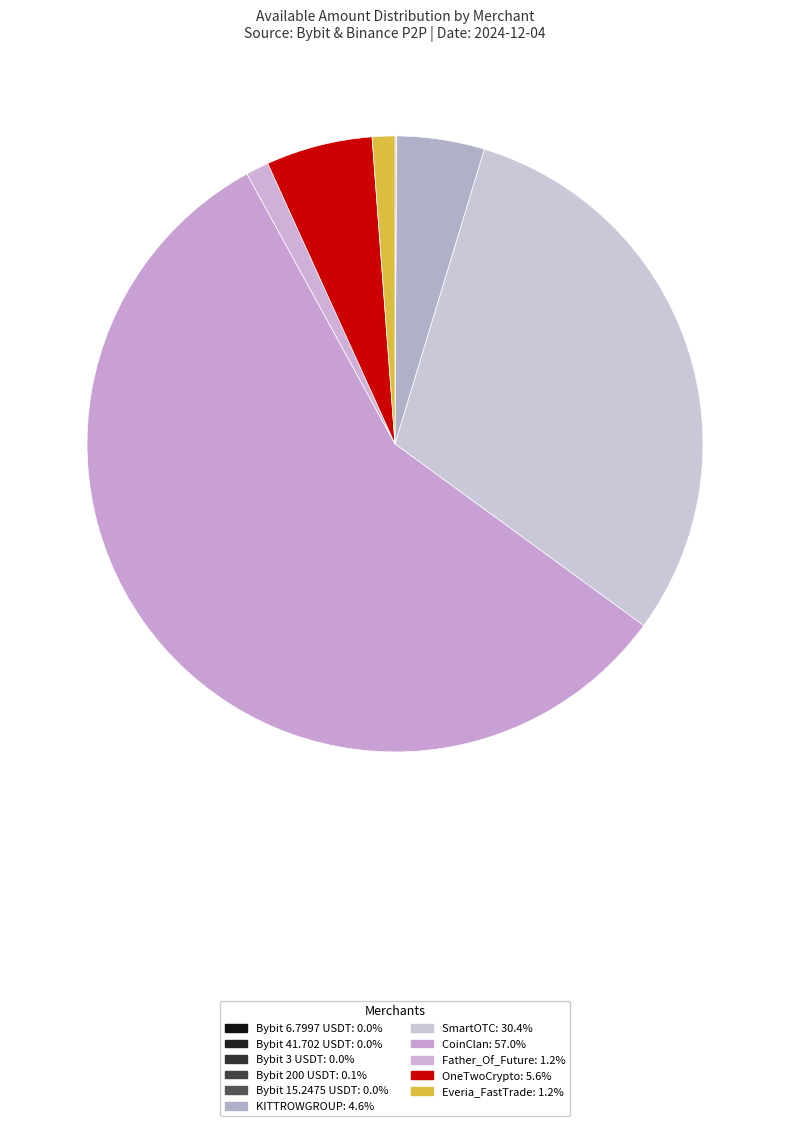

Does KITTROWGROUP represent more than half of the total?

No